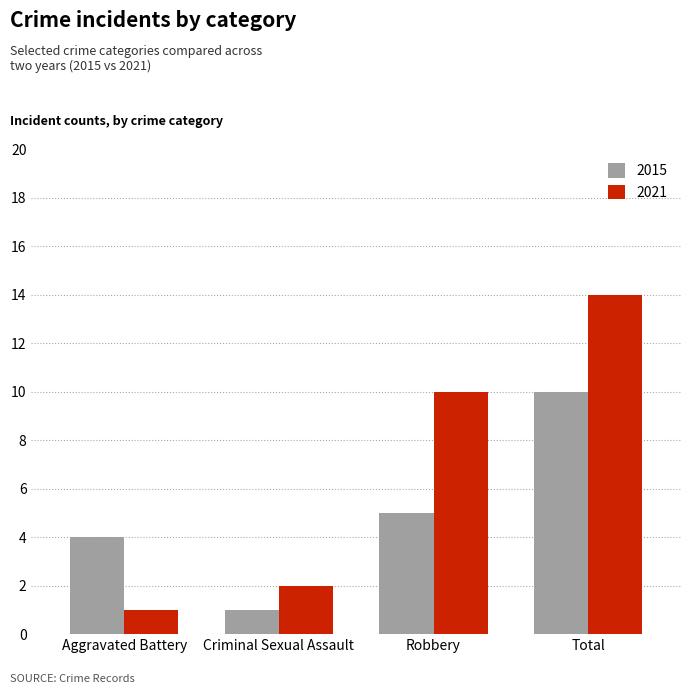

How many series are shown in this chart?

2